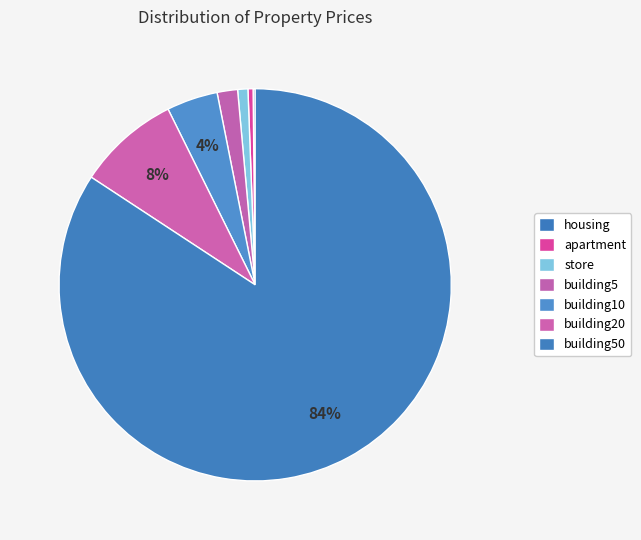

Which slice represents more than half of the pie?

building50